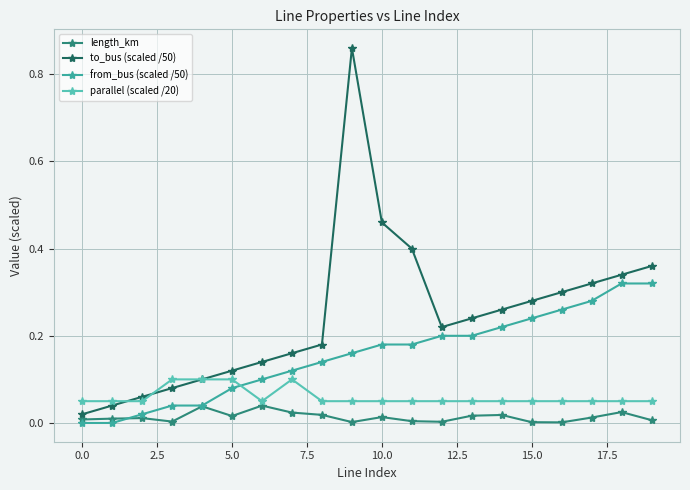

Which series ends up on top after the final intersection of from_bus (scaled /50) and parallel (scaled /20)?

from_bus (scaled /50)